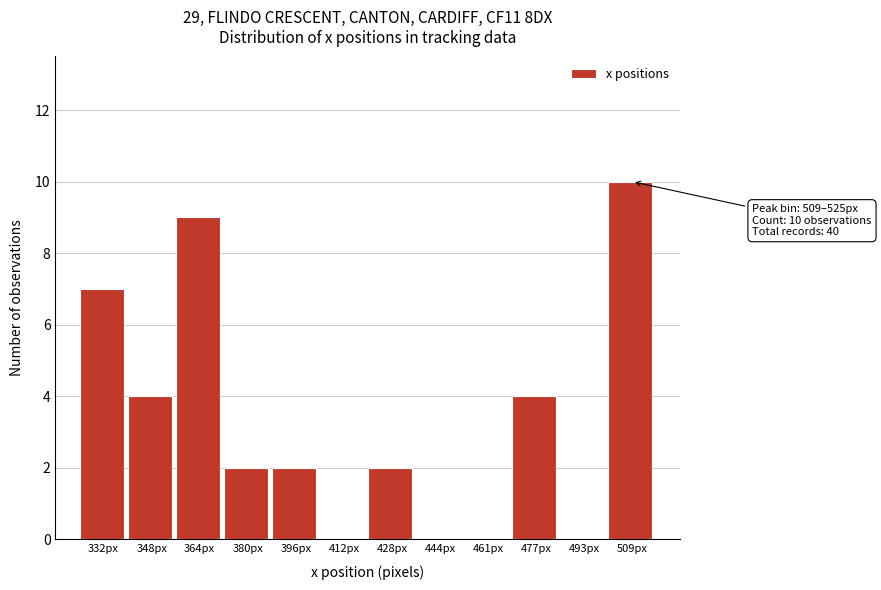

Reading left to right, what are all the values shown in this chart?

332px=7	348px=4	364px=9	380px=2	396px=2	412px=0	428px=2	444px=0	461px=0	477px=4	493px=0	509px=10